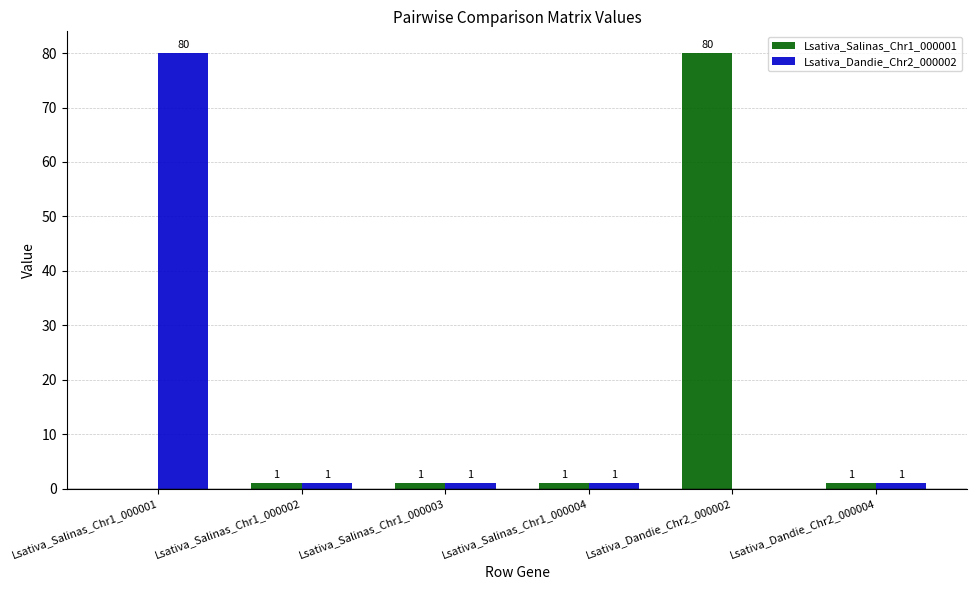

At which label does Lsativa_Dandie_Chr2_000002 first exceed 1?

Lsativa_Salinas_Chr1_000001